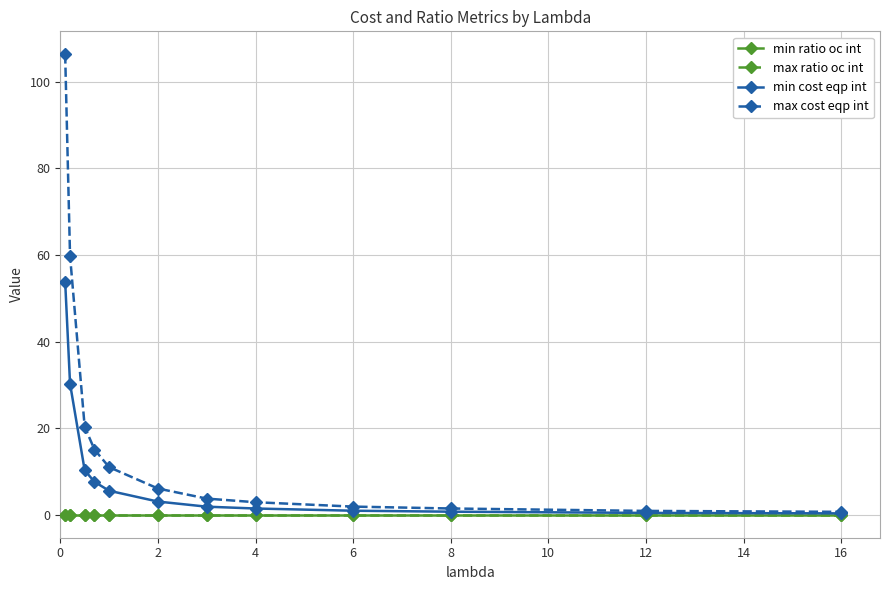

What is the value of the max cost eqp int point at the 8th from the left?

2.9